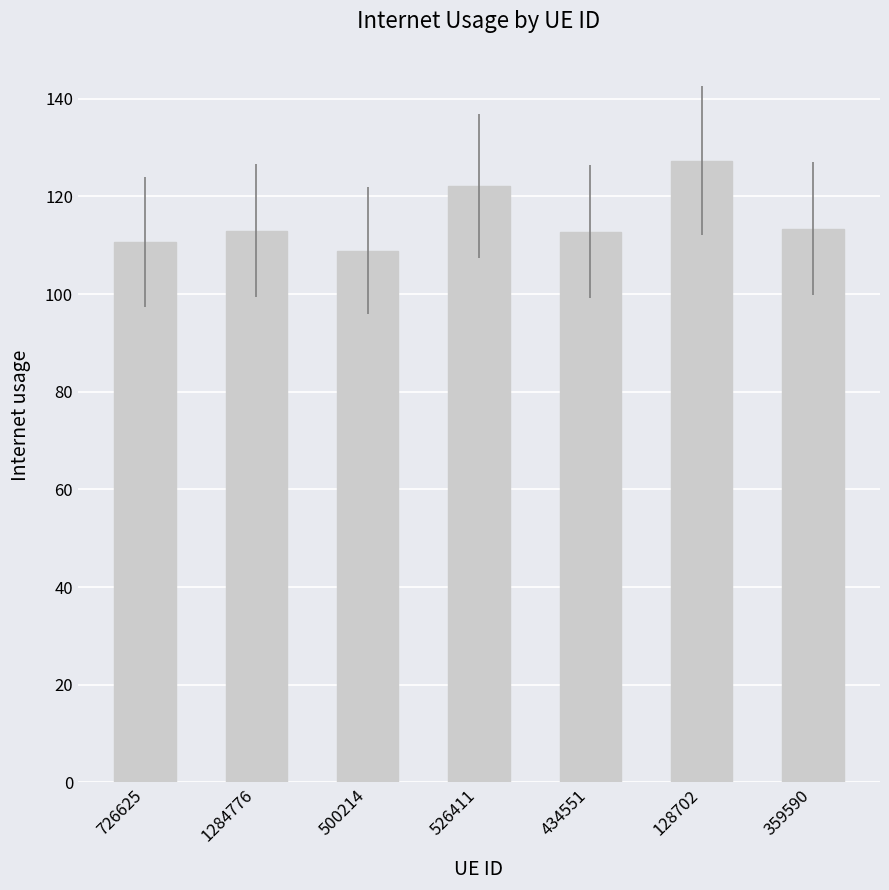

What is the smallest value displayed?

108.9